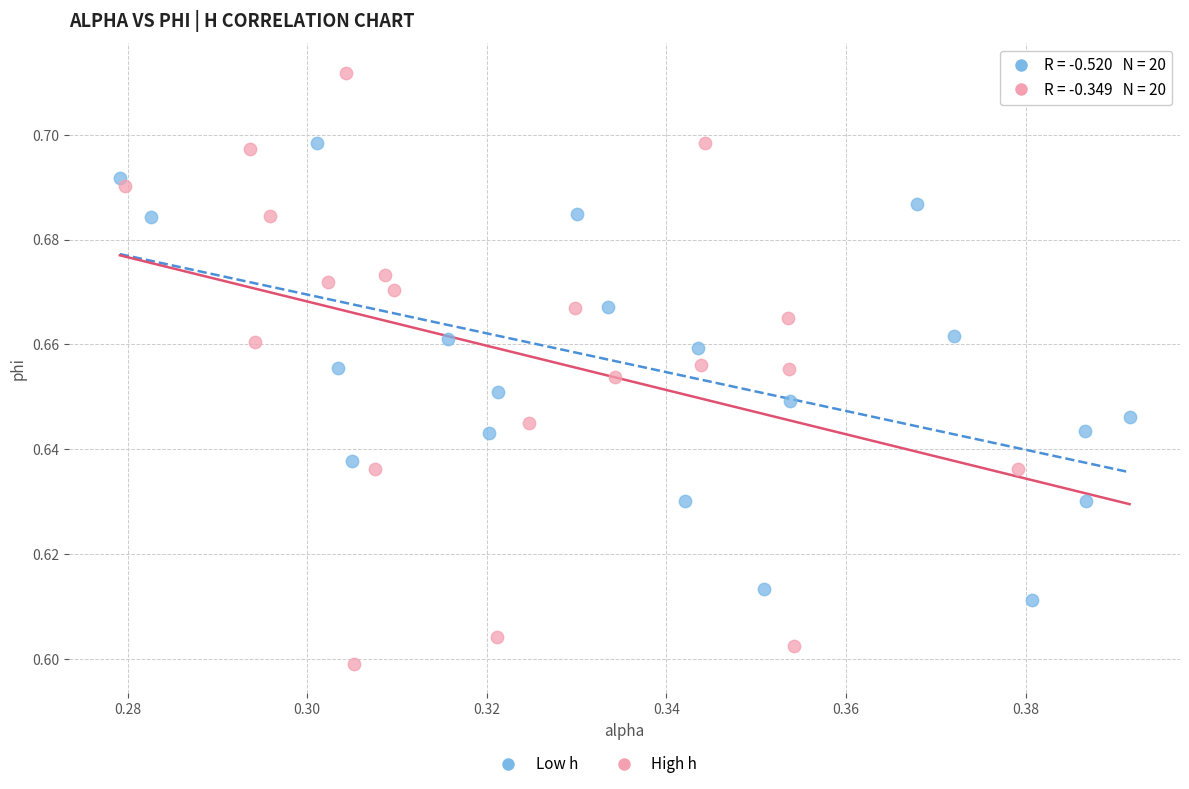

Which series contains the highest Y value?

High h